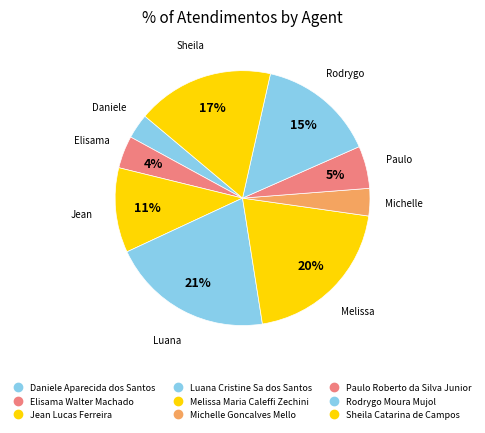

Rank the categories by value from highest to lowest.

Luana Cristine Sa dos Santos, Melissa Maria Caleffi Zechini, Sheila Catarina de Campos, Rodrygo Moura Mujol, Jean Lucas Ferreira, Paulo Roberto da Silva Junior, Elisama Walter Machado, Michelle Goncalves Mello, Daniele Aparecida dos Santos